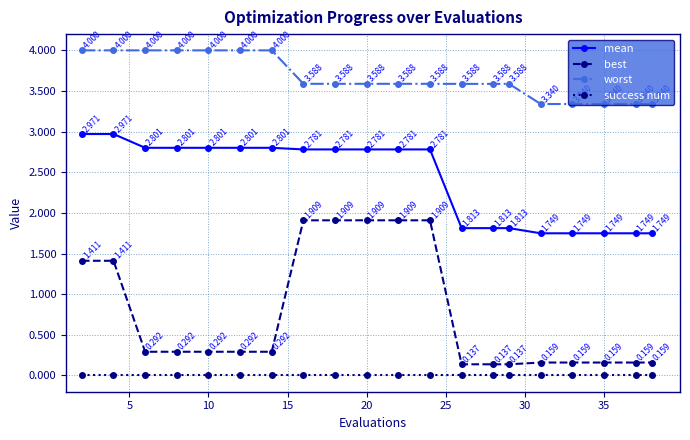

List the series in order of their overall mean, highest first.

worst, mean, best, success num